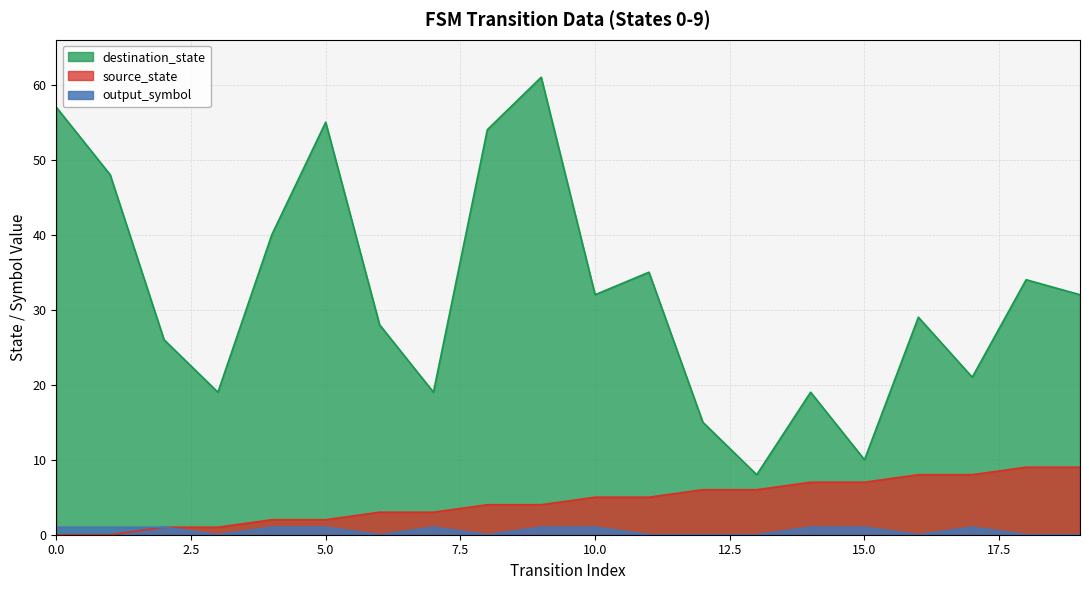

How many lines are shown in the chart?

3